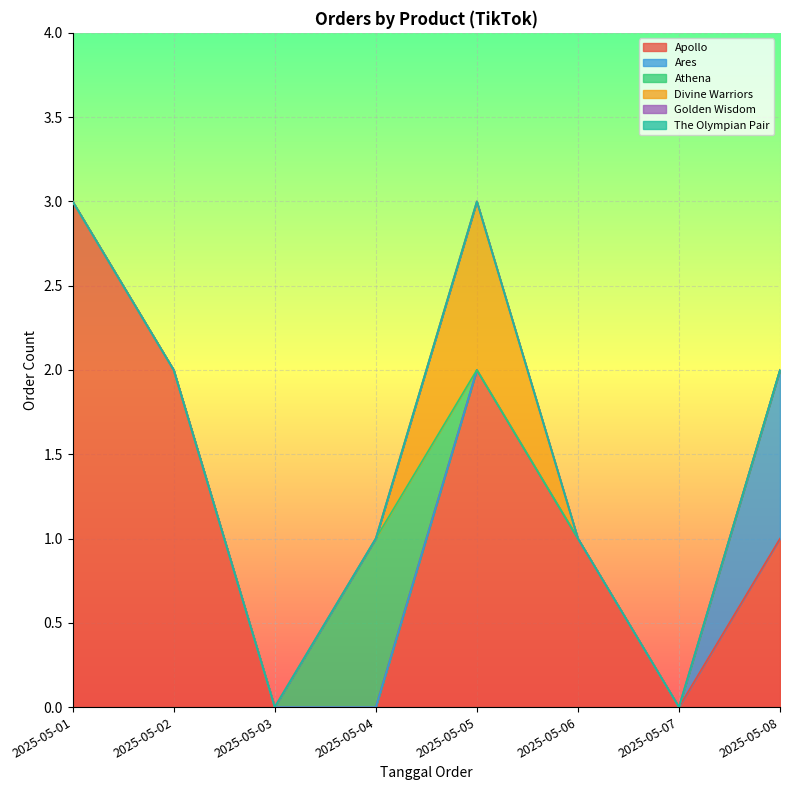

What is the difference between the maximum and minimum values in the Divine Warriors series?

1